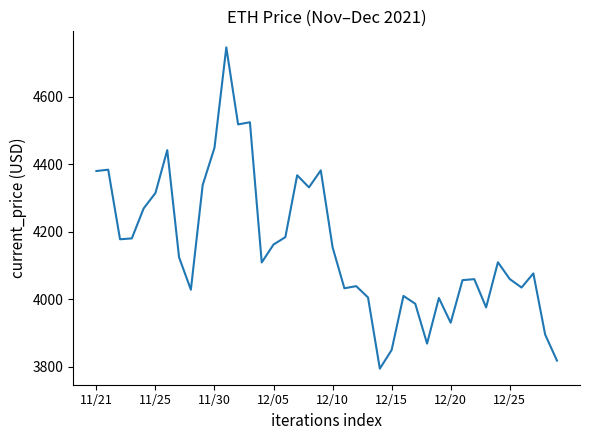

What is the minimum value shown in the chart?

3794.3